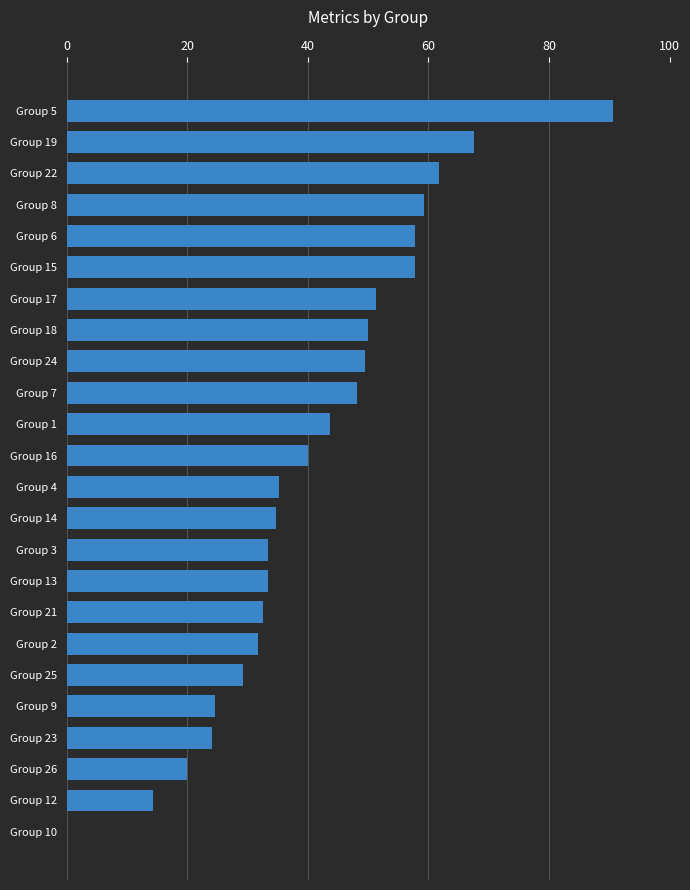

Where is the data nearest to the value 45?

Group 1